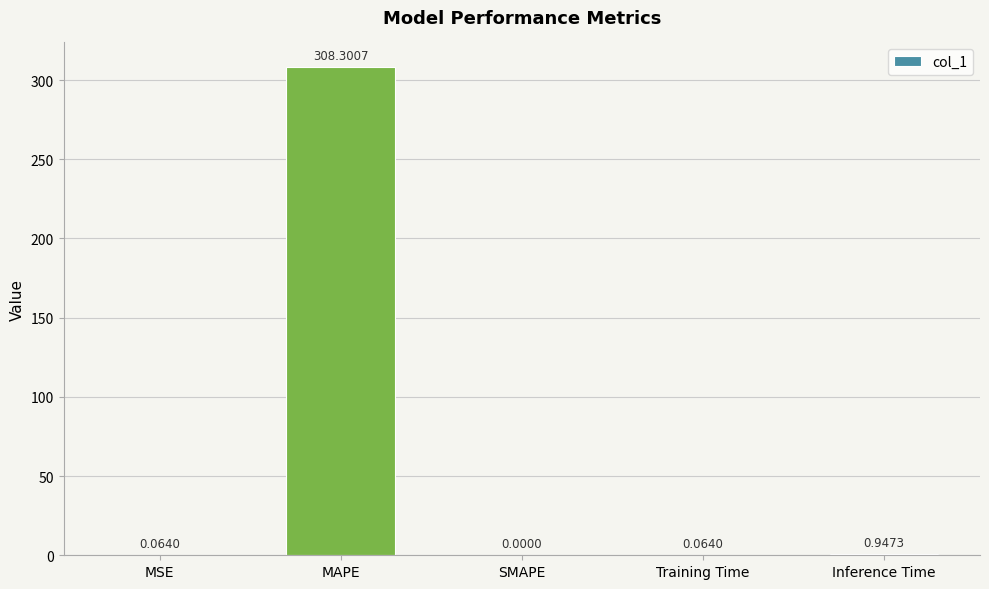

At which label is the value closest to 154?

Inference Time